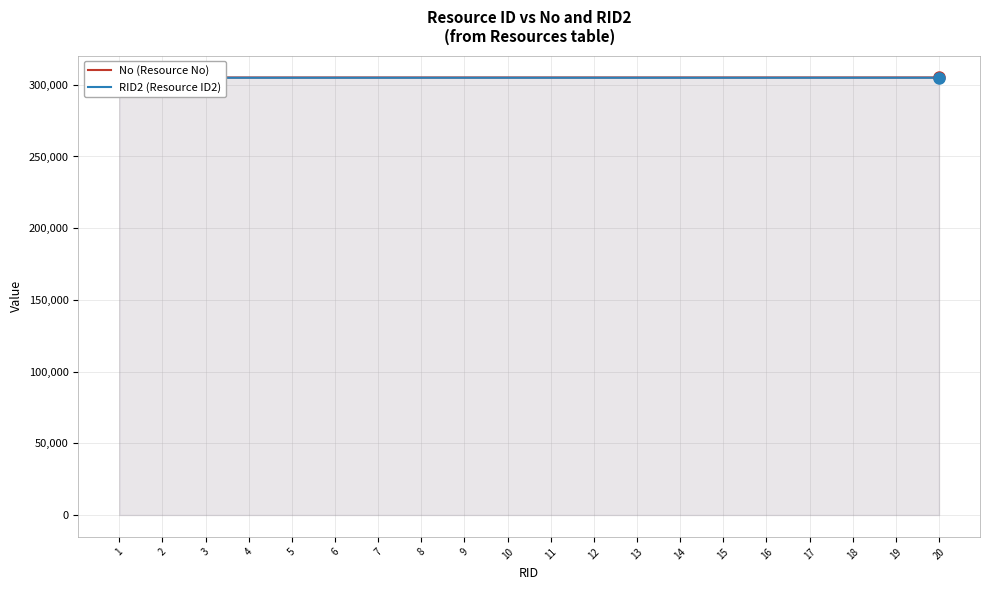

True or false: RID2 (Resource ID2) and No (Resource No) cross at least once.

False